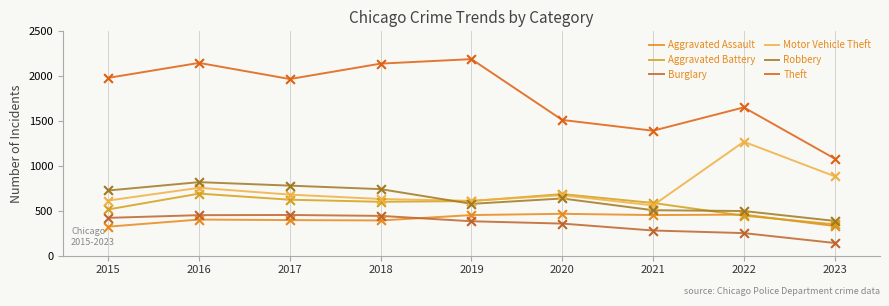

What is the total value across all series at 2018?

4947